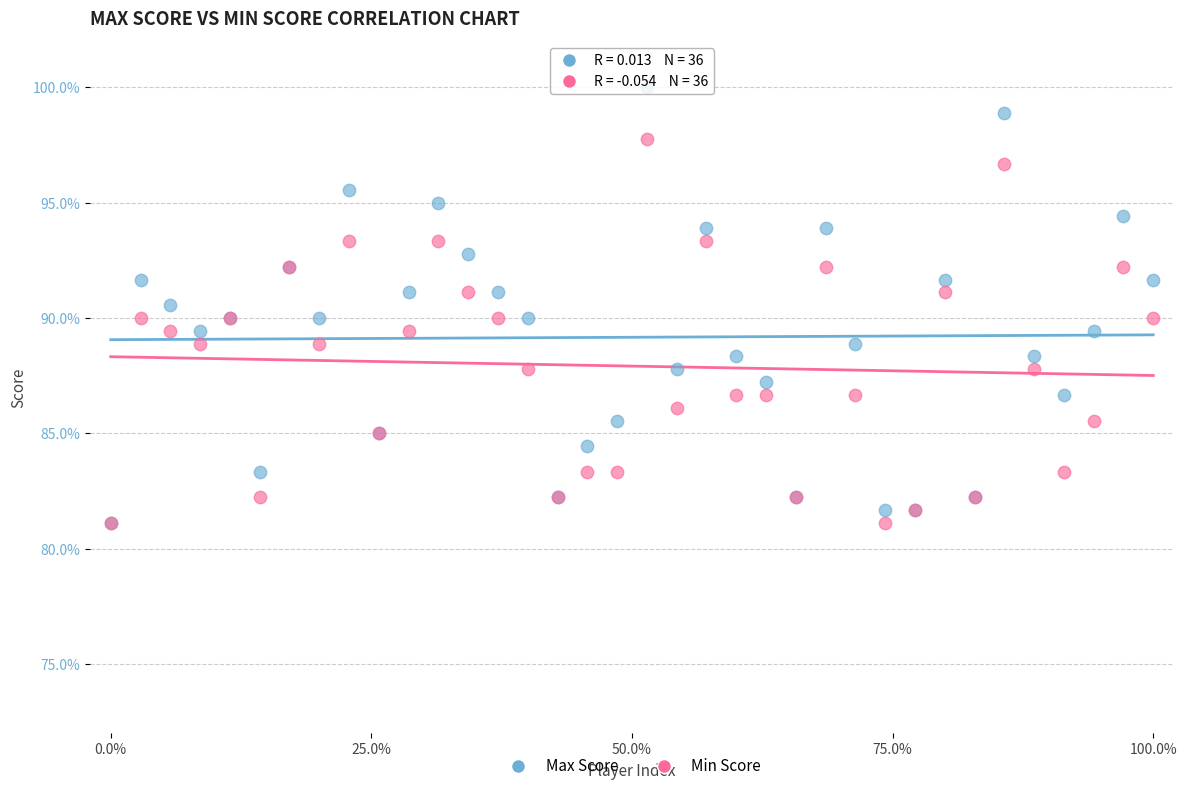

What are all the series names shown in the legend?

Max Score, Min Score